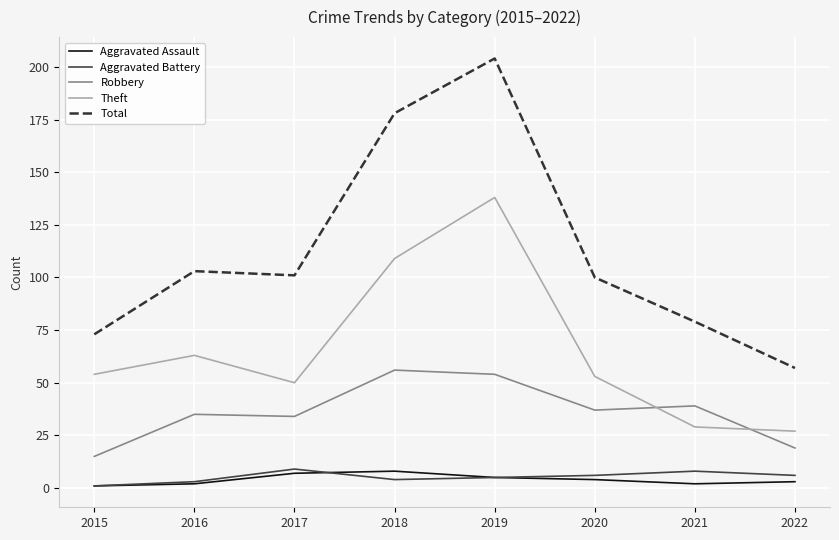

At which category does the chart reach its peak across all series?

2019